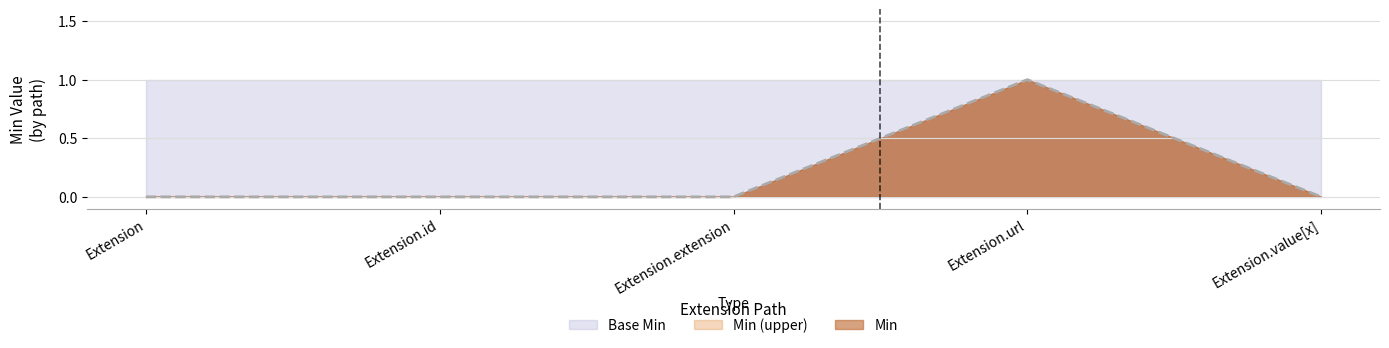

How many values exceed 0?

1